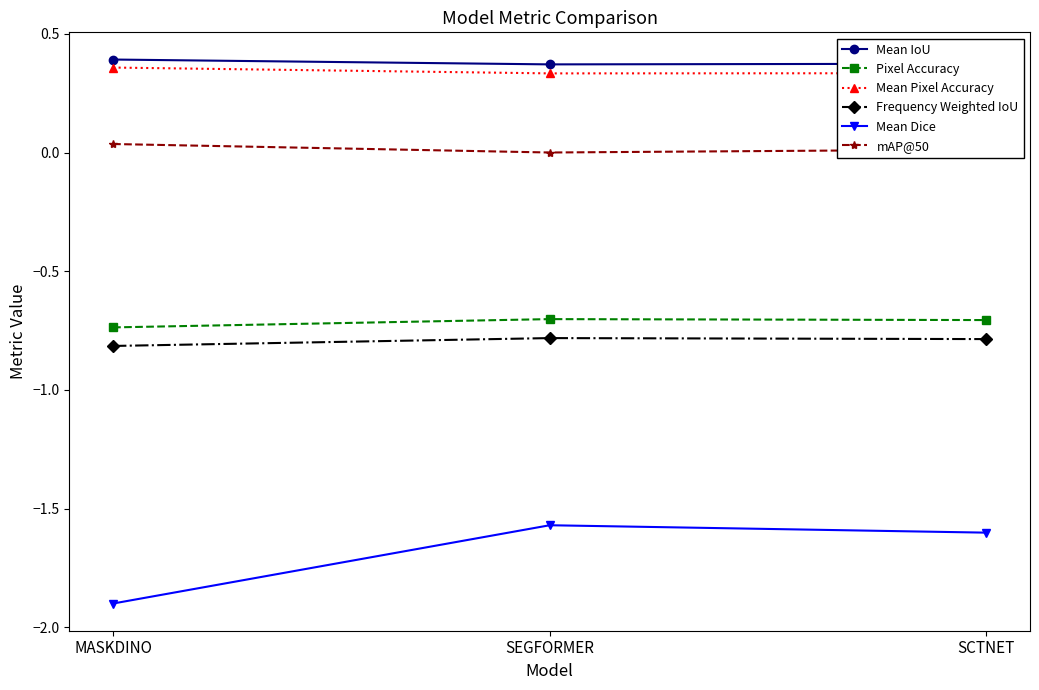

What is the minimum value shown in the chart?

-1.9